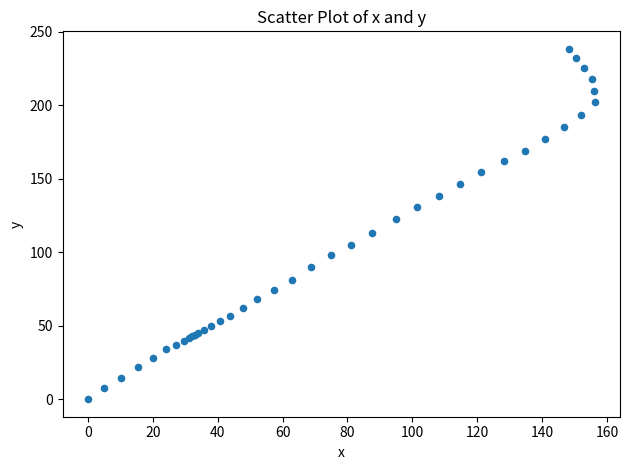

What Y value in the scatter plot is closest to 119?

122.3